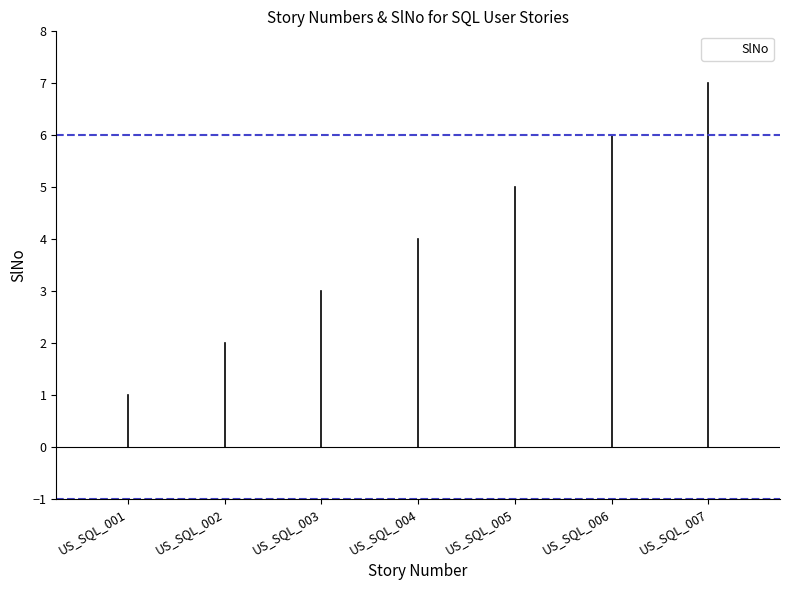

How many categories are shown in the chart?

7